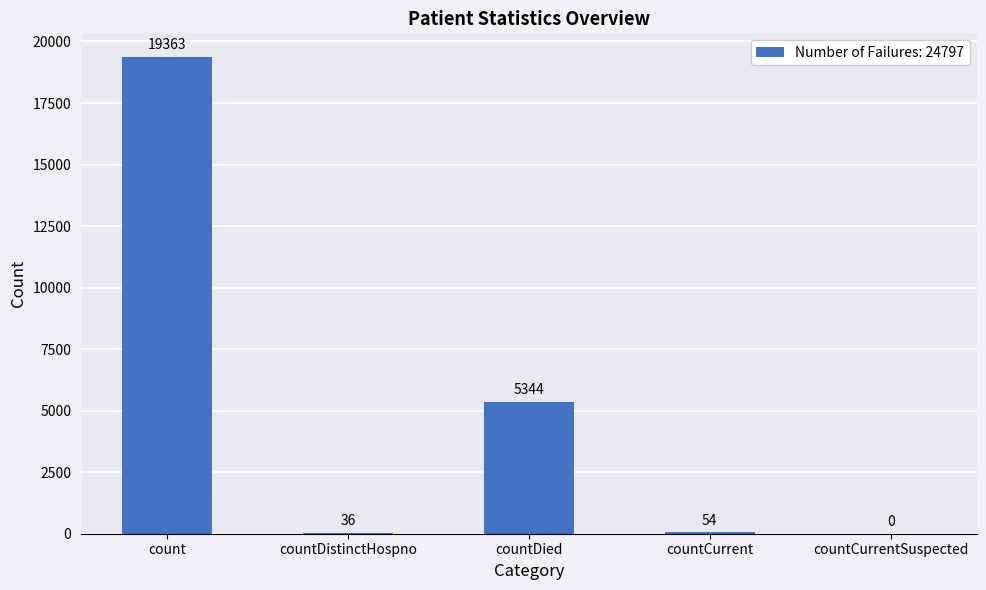

Where does the data first go above 54?

count